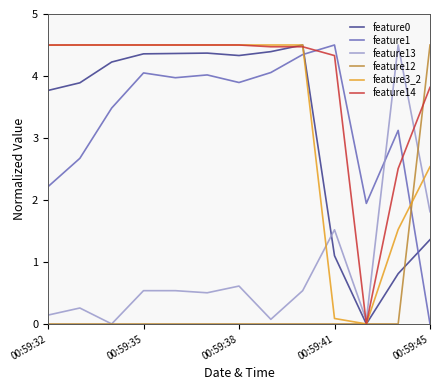

True or false: feature13 and feature0 intersect in this chart.

True